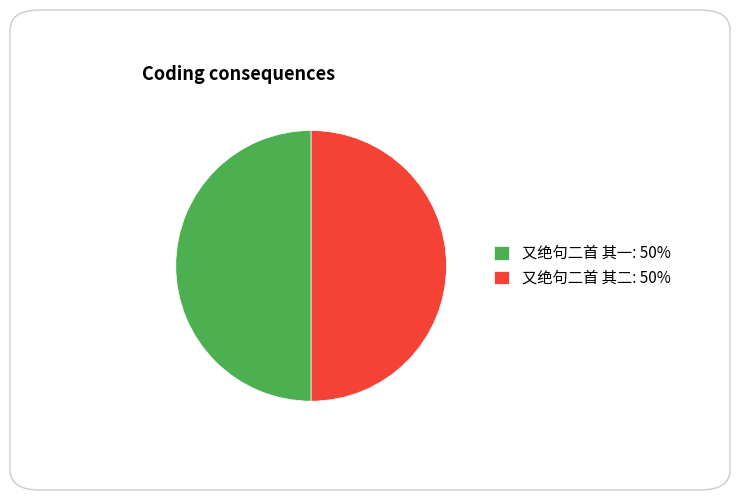

Is it true that 又绝句二首 其二: 50% is 39% of the pie?

False